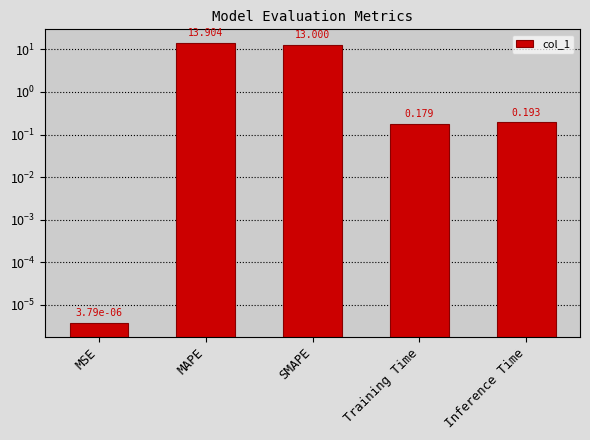

What is the label of the 1st bar from the right?

Inference Time